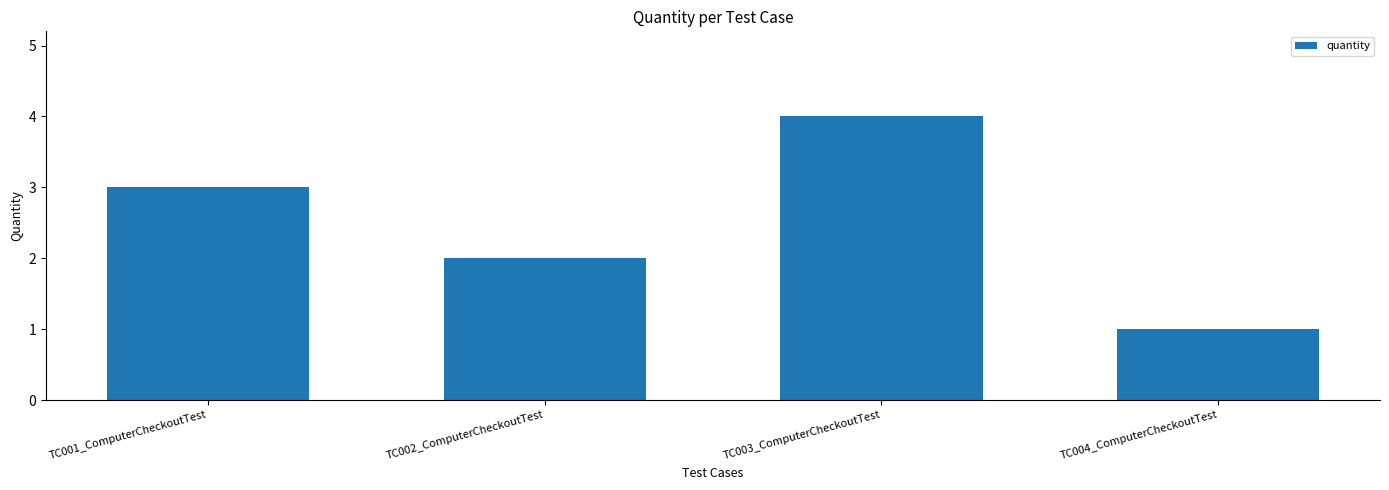

What is the sum of all values?

10